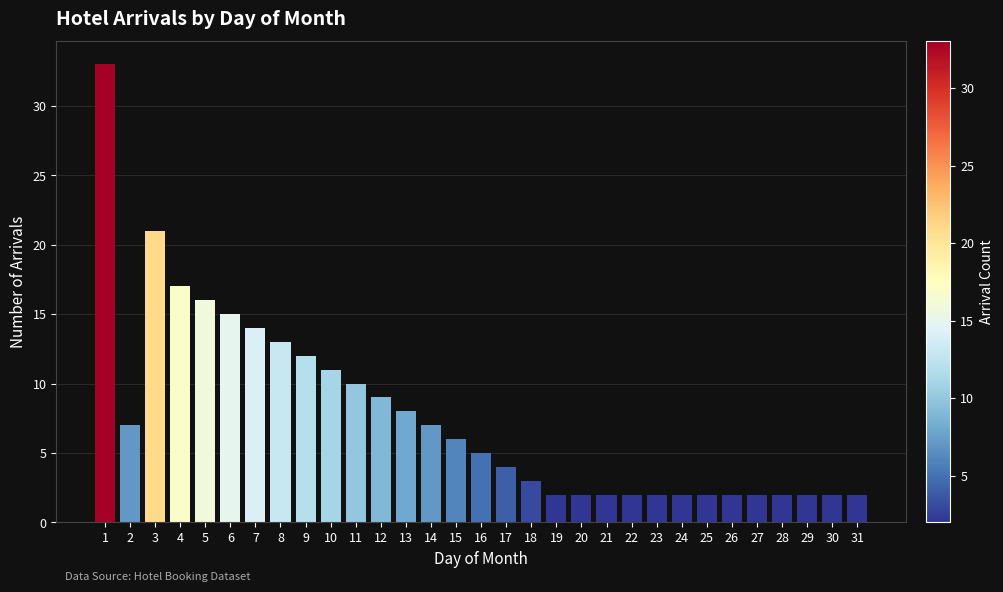

What is the sum of all values?

237